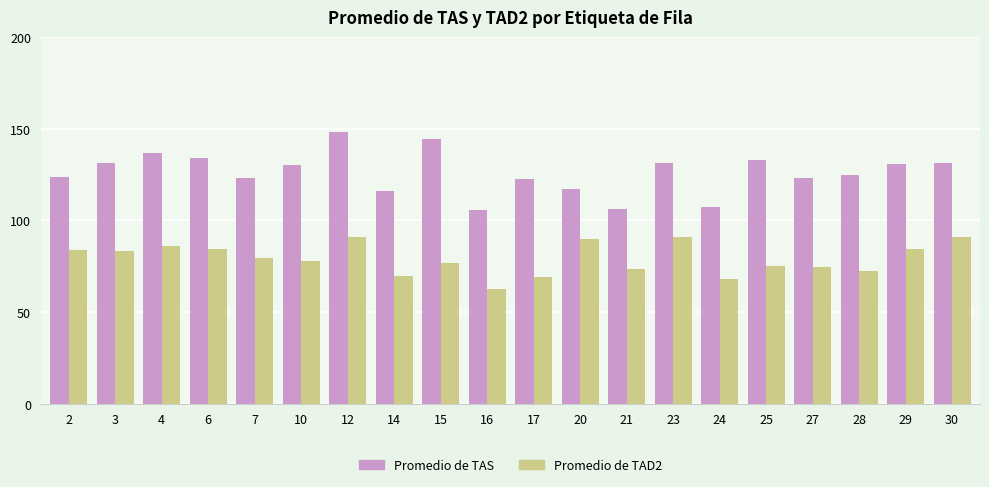

What is the highest value of the Promedio de TAD2 series?

91.2